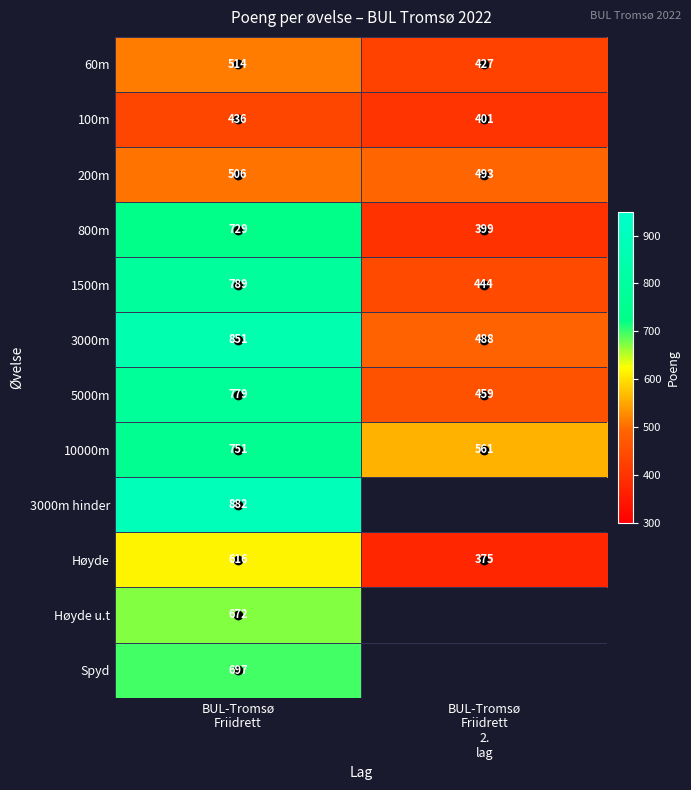

What is the minimum value for 10000m?

561